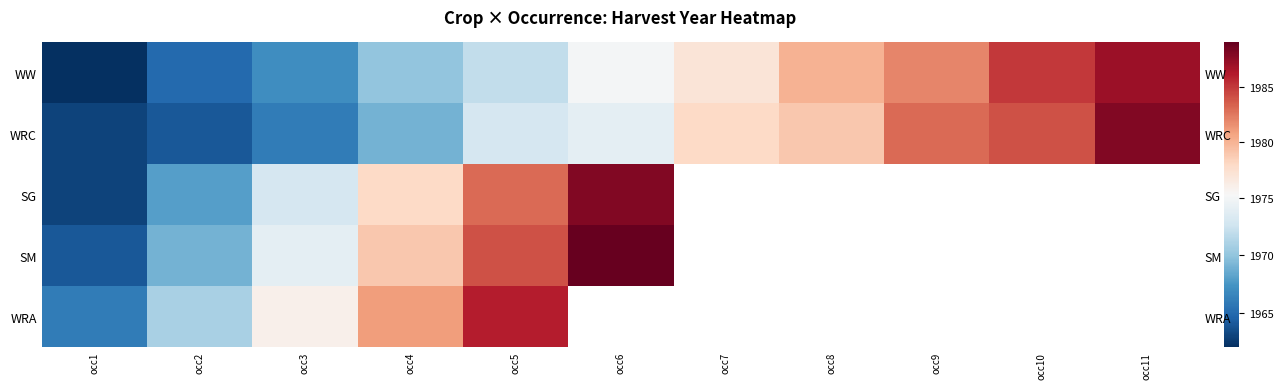

How many data points in SG are less than 1988?

5